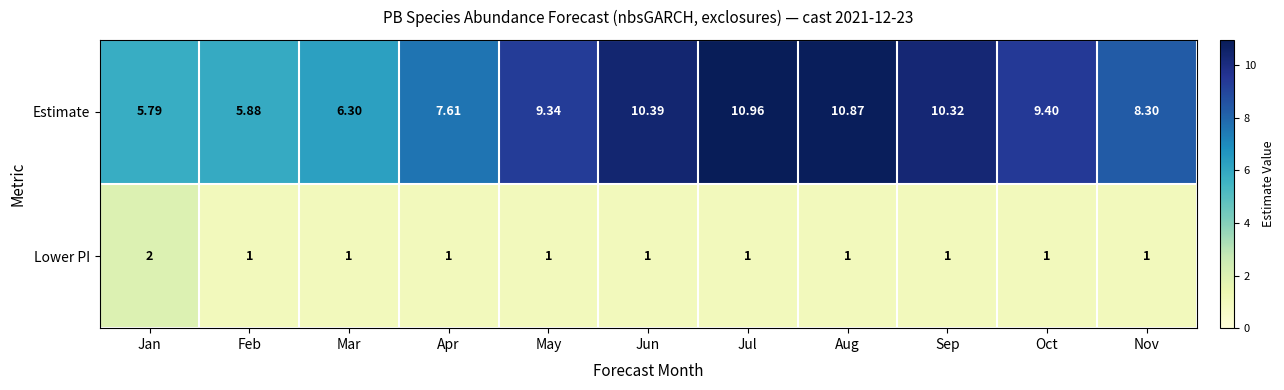

Rank the series by their average value, from highest to lowest.

Estimate, Lower PI